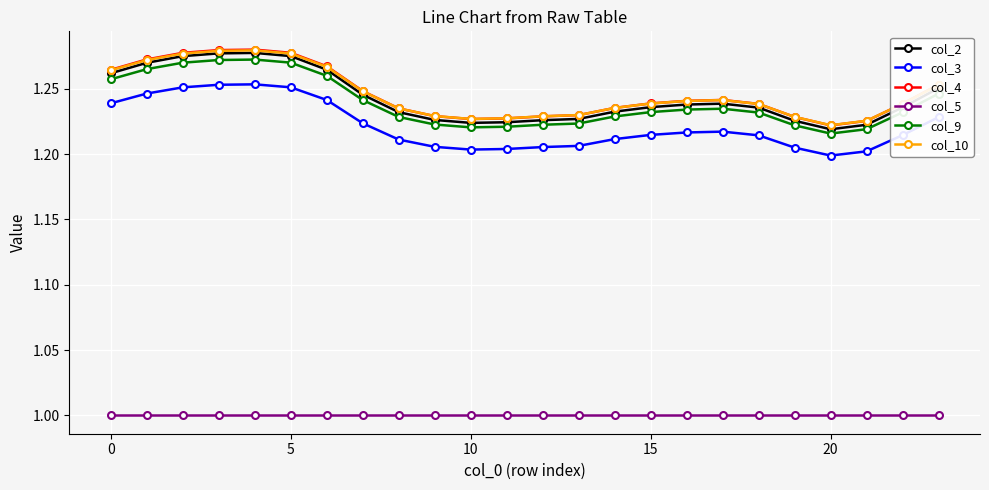

What is the difference between the maximum and minimum values in the col_2 series?

0.1